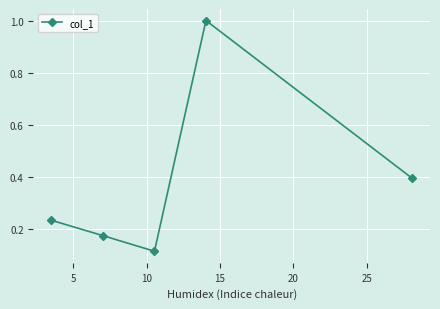

How many interior local peaks (higher than both neighbors) does the data have?

1